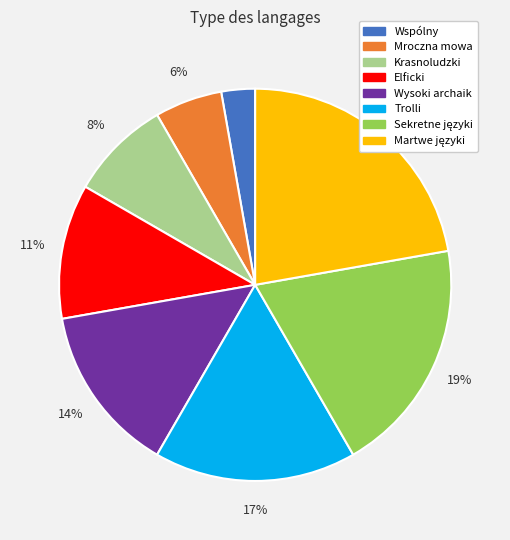

What percentage is the Wysoki archaik slice, to the nearest percent?

14%